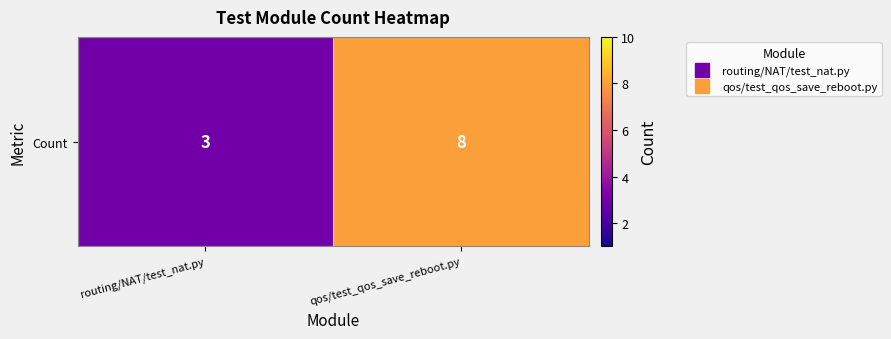

The chart shows a value of 12 at qos/test_qos_save_reboot.py. True or false?

False